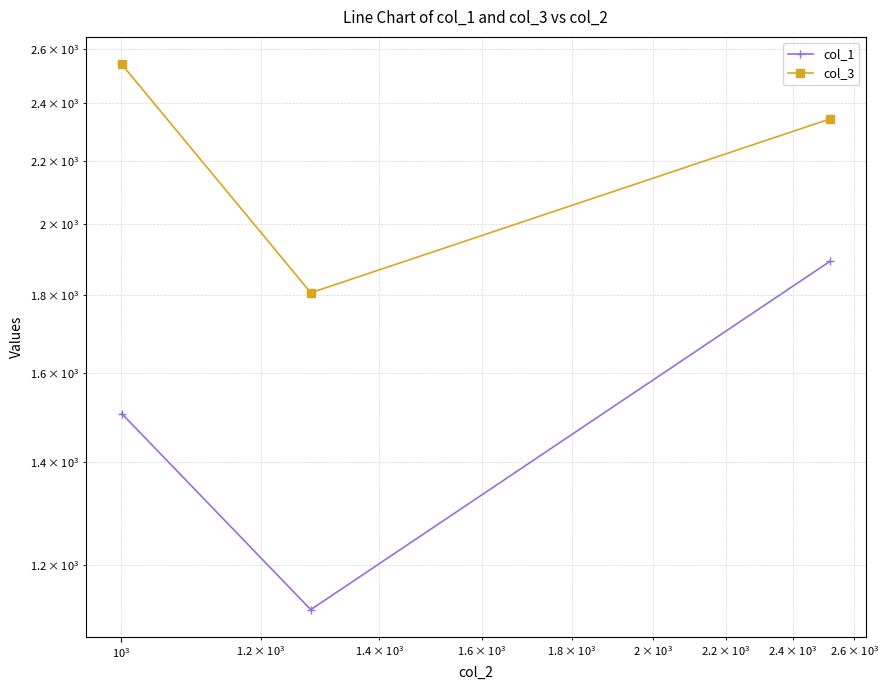

What is the difference between the second highest and minimum values in the col_3 series?

537.2